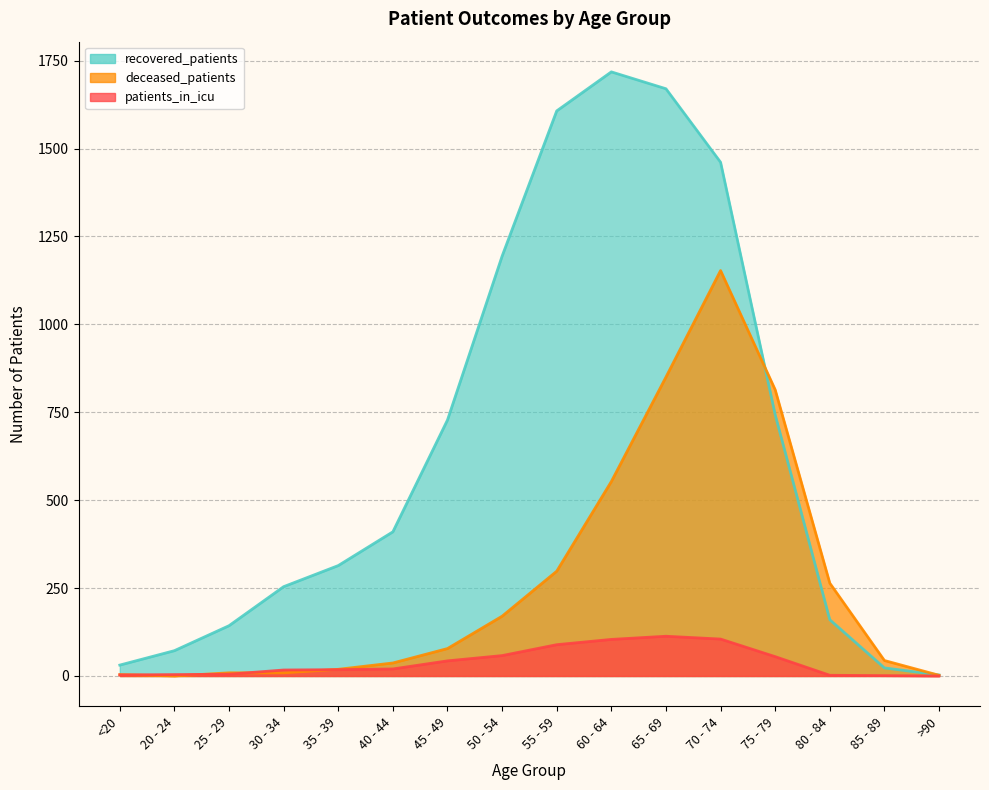

At which category is the sum across all series the highest?

70 - 74